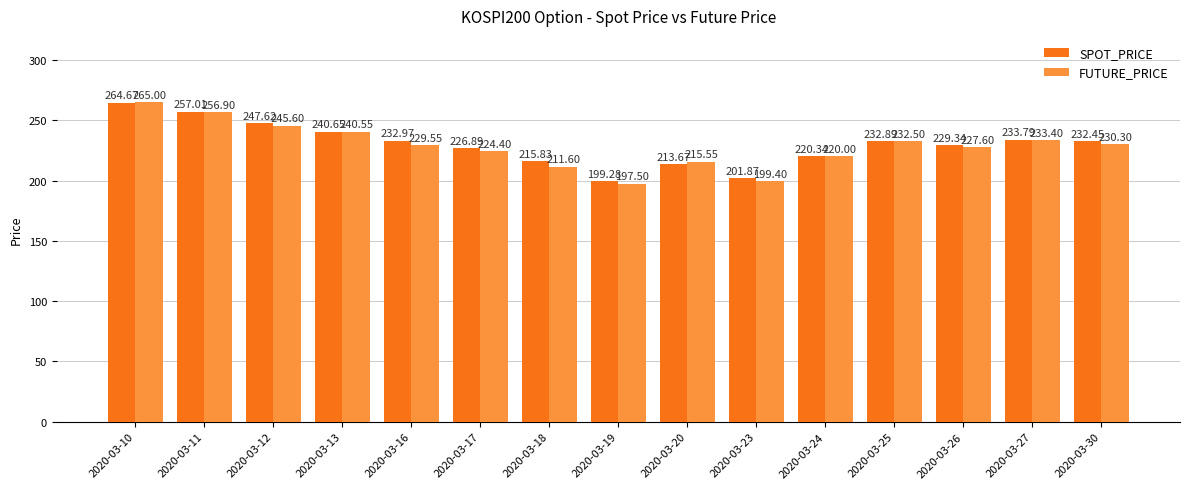

Which series has the largest total across all categories?

SPOT_PRICE